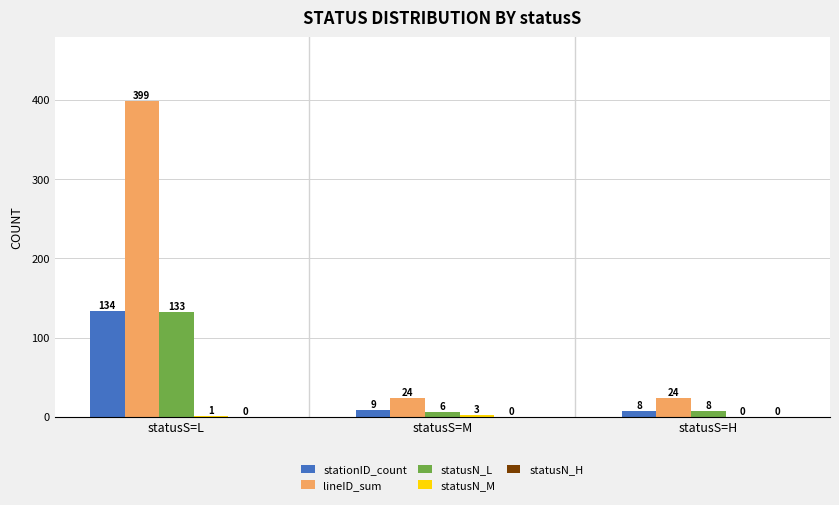

The lineID_sum series shows 9 at statusS=M. True or false?

False